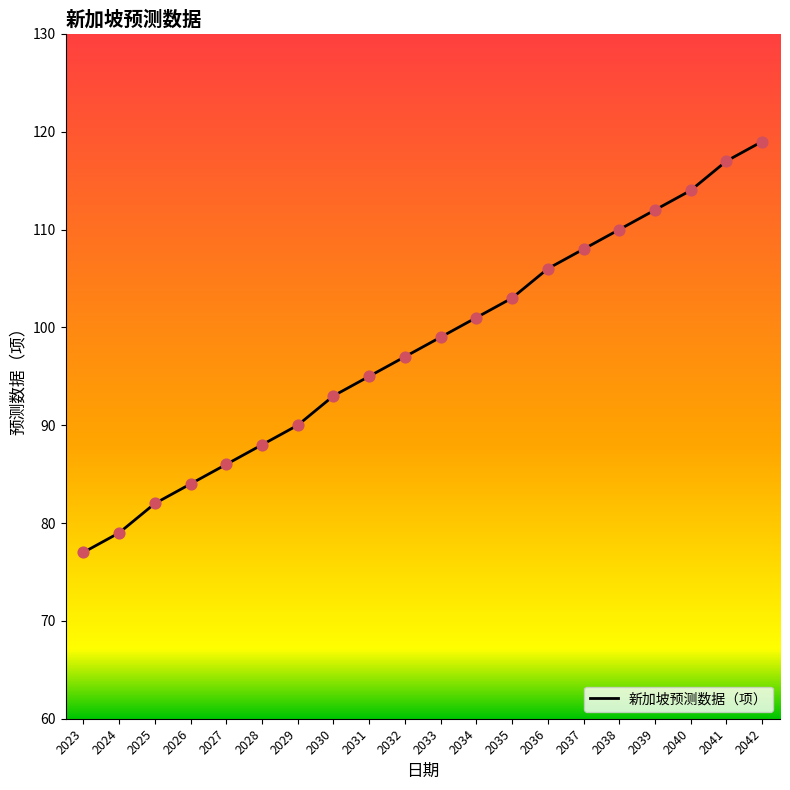

What is the change in value from 2025 to 2027?

+4